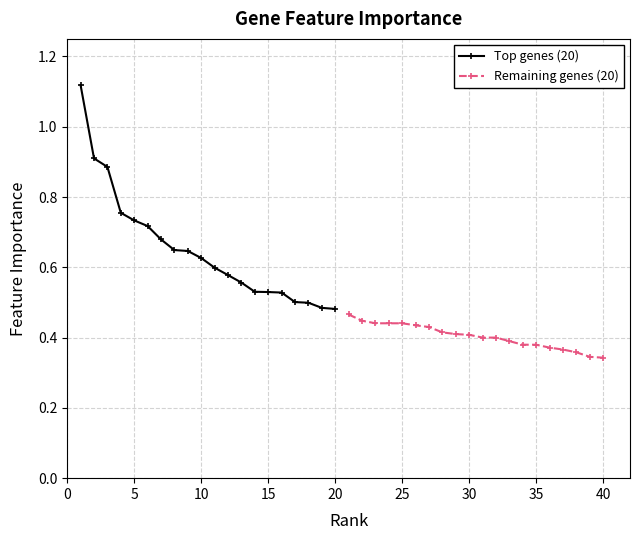

Count the Remaining genes (20) values in the range 0 to 1.

20